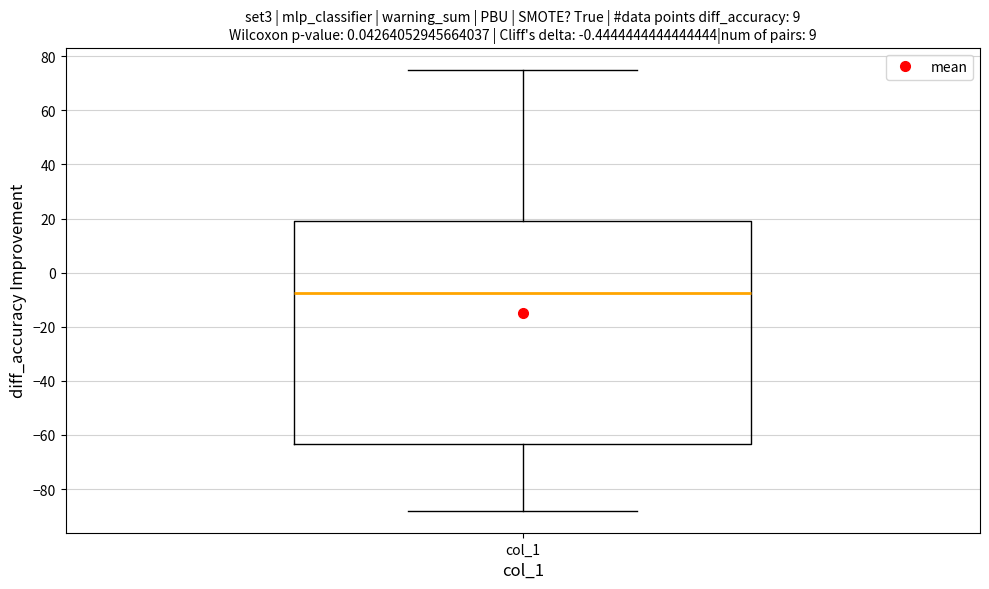

Read this box plot against the y-axis: the position of the median line, the range covered by the box, and the ends of both whiskers. The values are not printed on the chart, so give them approximately, as read against the axis.

median -8, box -64 to 20, whiskers -88 to 76